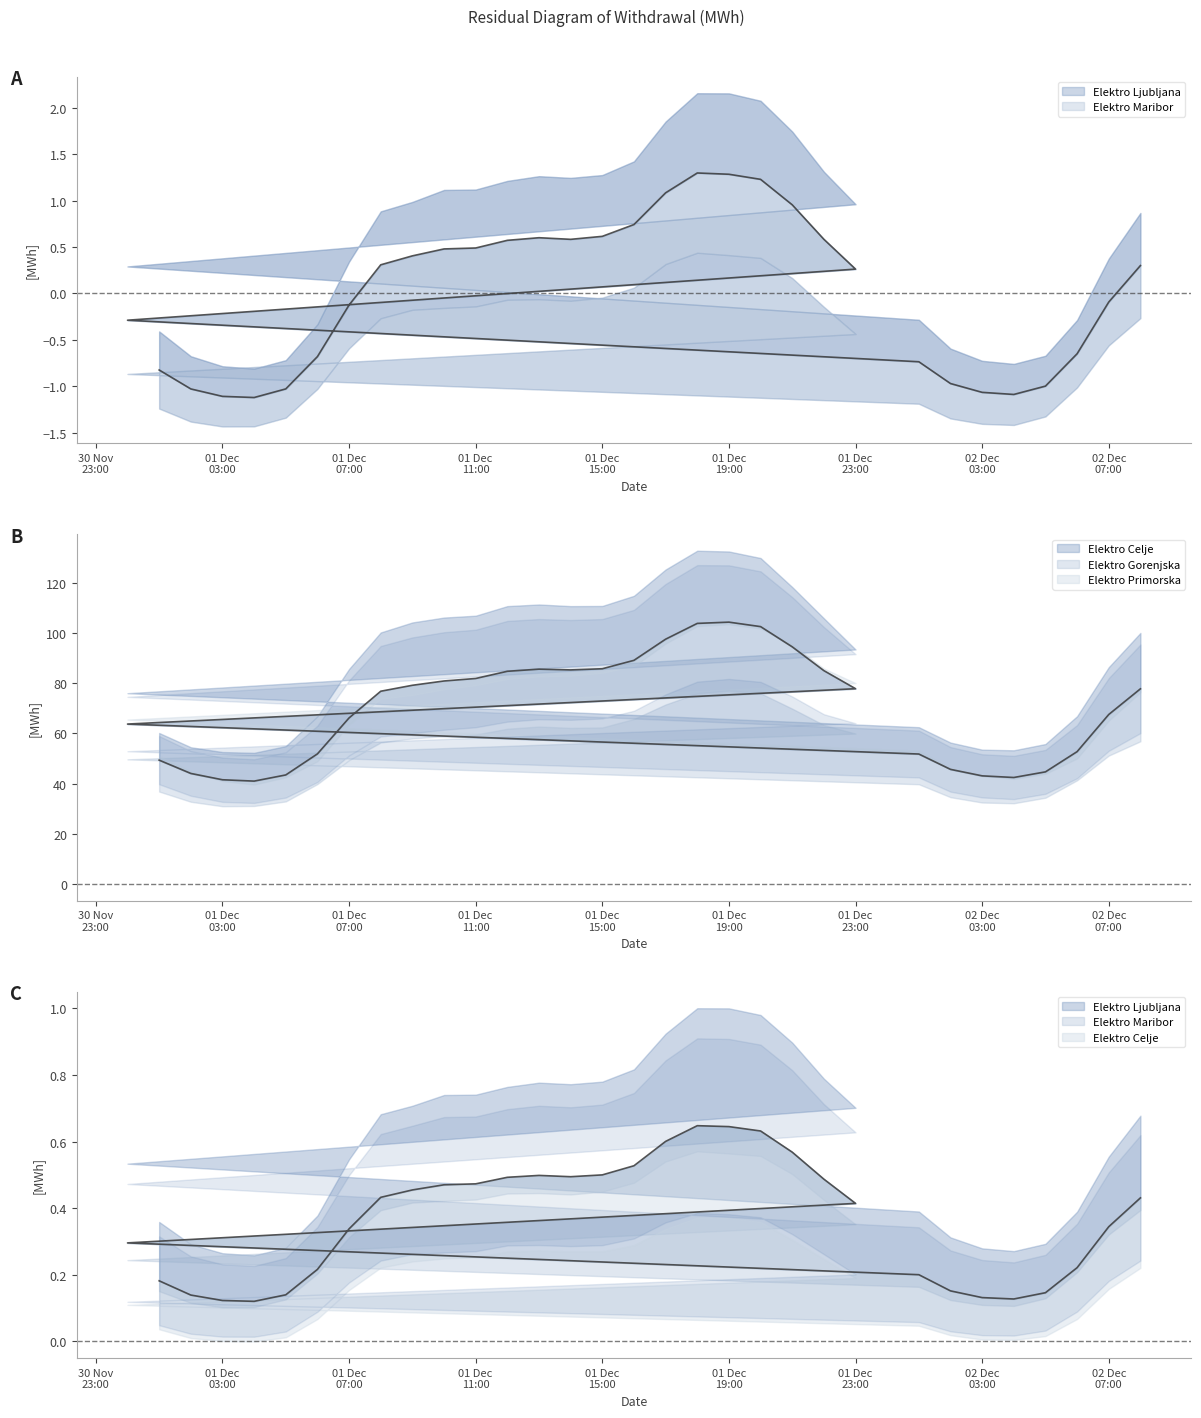

The value of Elektro Celje at 01 Dec
03:00 is 0.1. True or false?

True